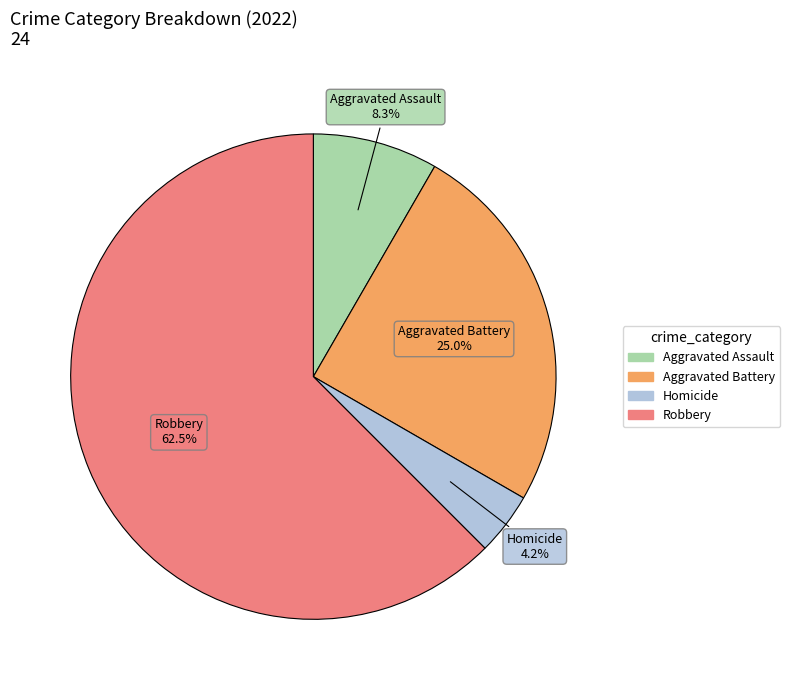

Count the number of slices in the pie.

4